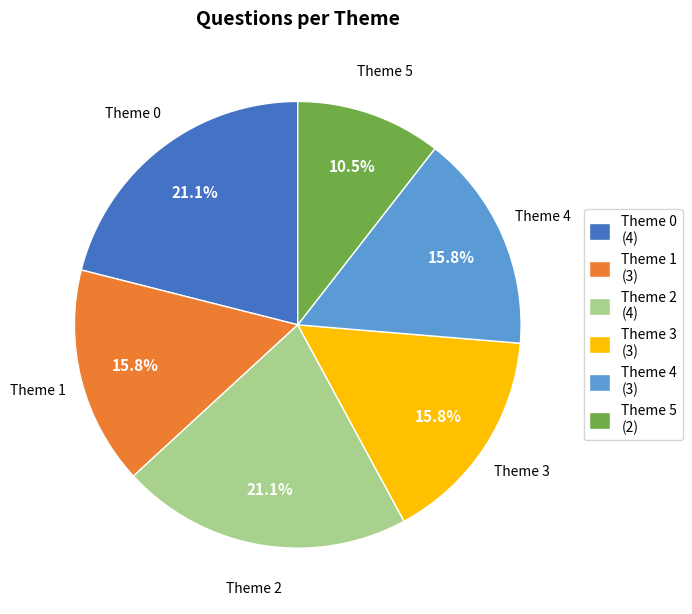

Between Theme 0 and Theme 4, which is larger?

Theme 0